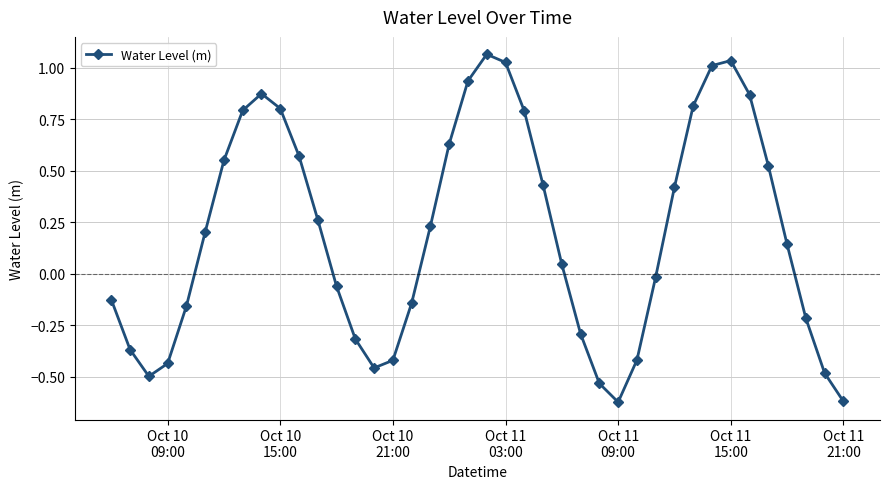

How many lines are shown in the chart?

1